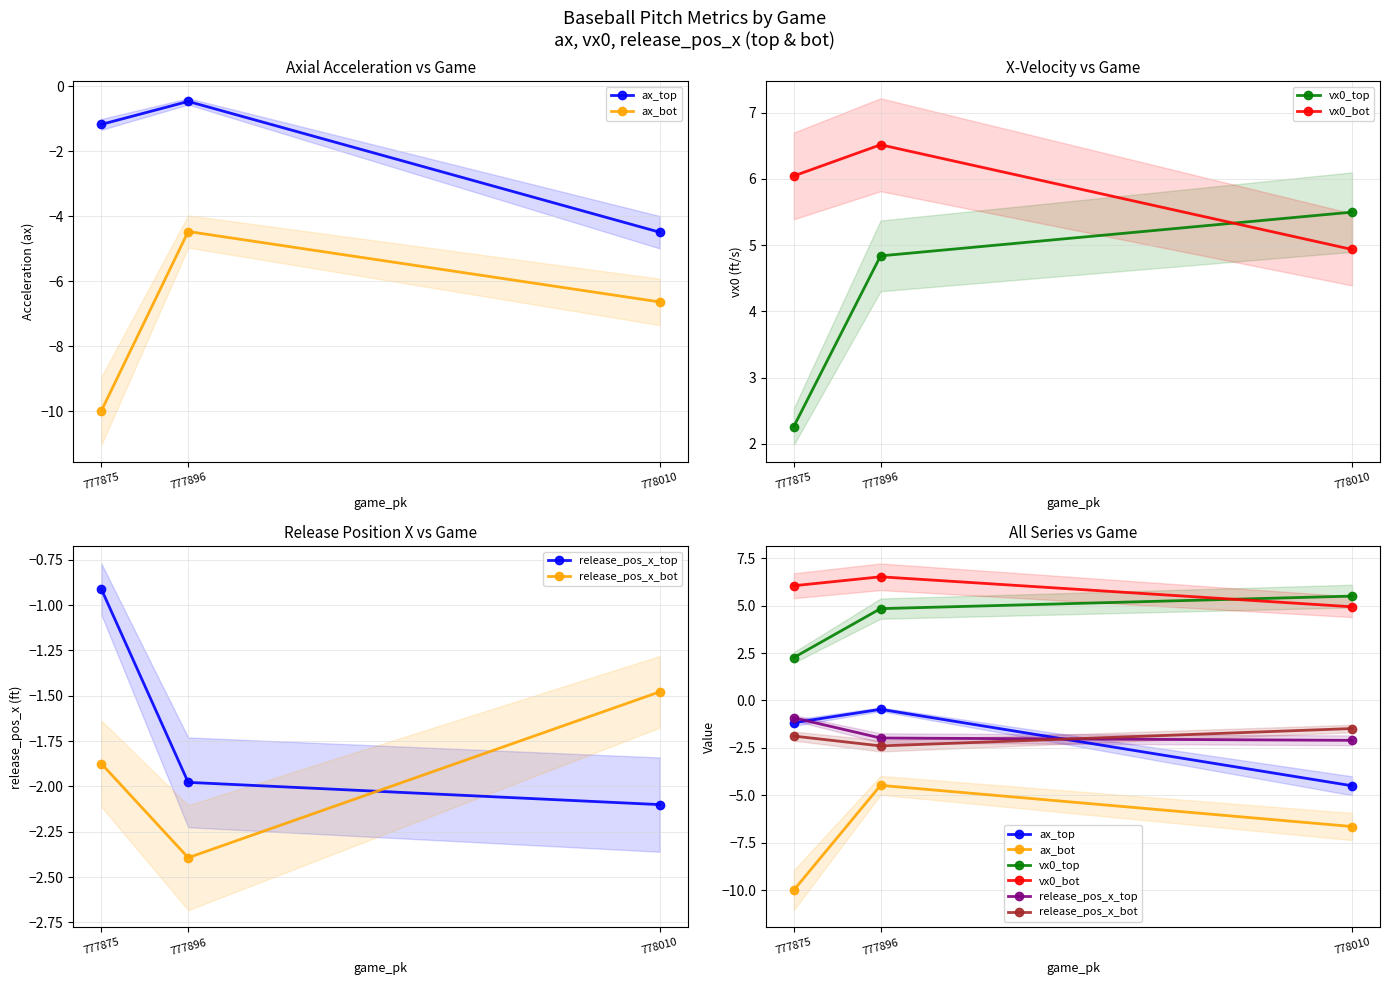

List the labels in order of ax_top value, largest first.

777896, 777875, 778010